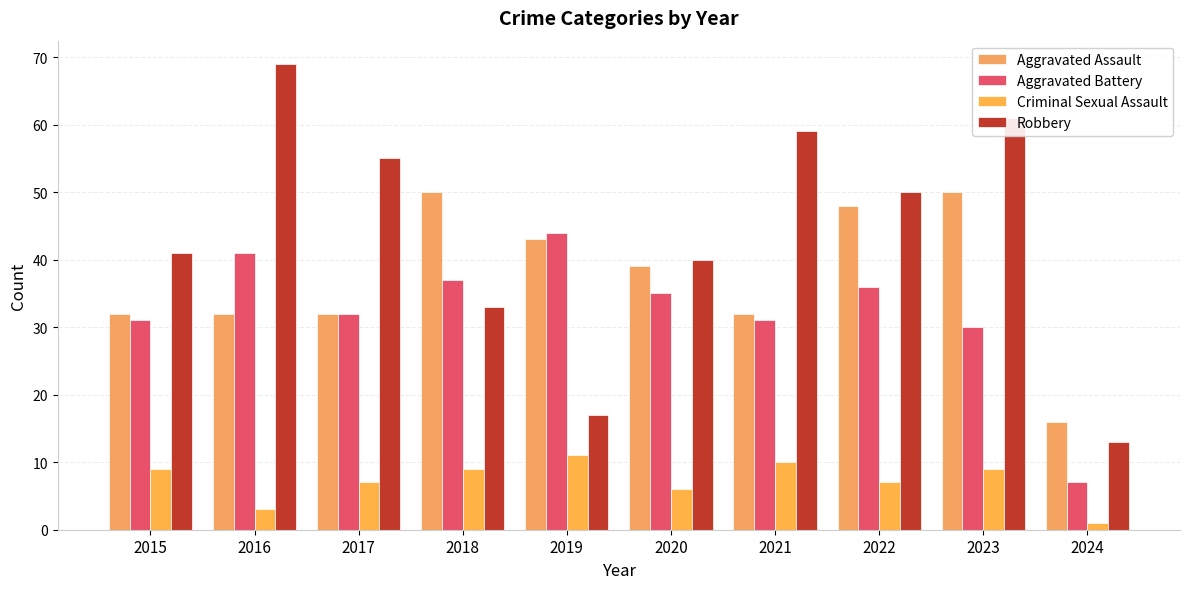

Which category has the highest value across all series?

2016